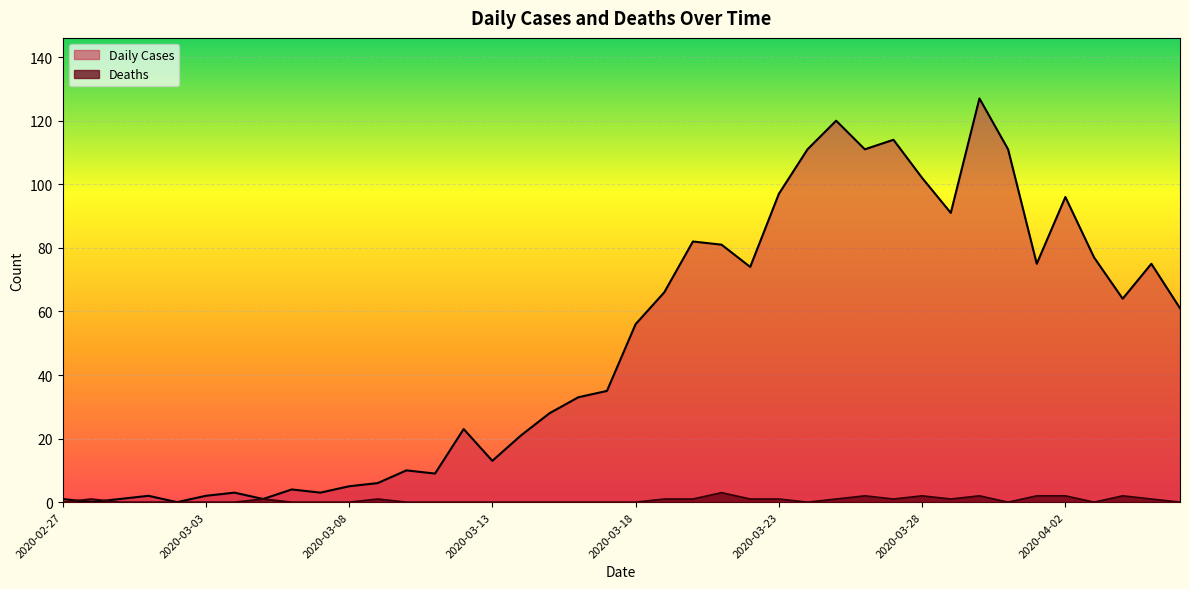

In Daily Cases, how many points are lower than both neighbors (excluding endpoints)?

11